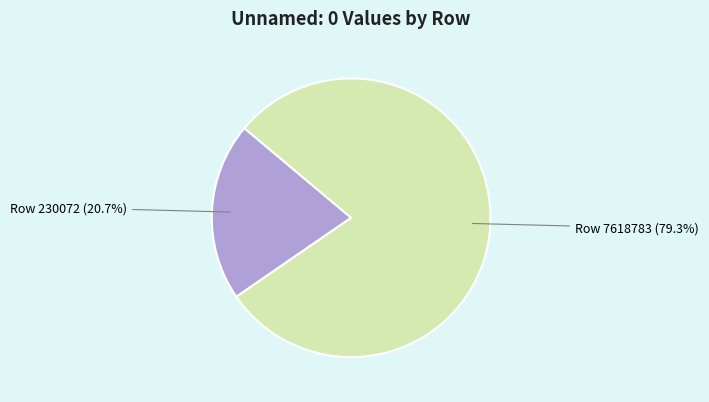

Does any single category account for the majority?

Yes